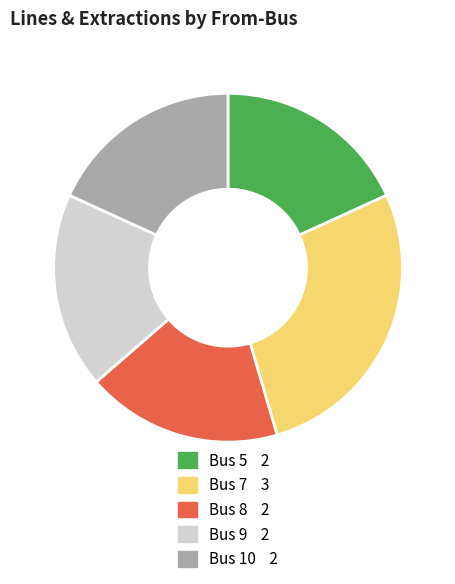

Is there a majority slice in this chart?

No